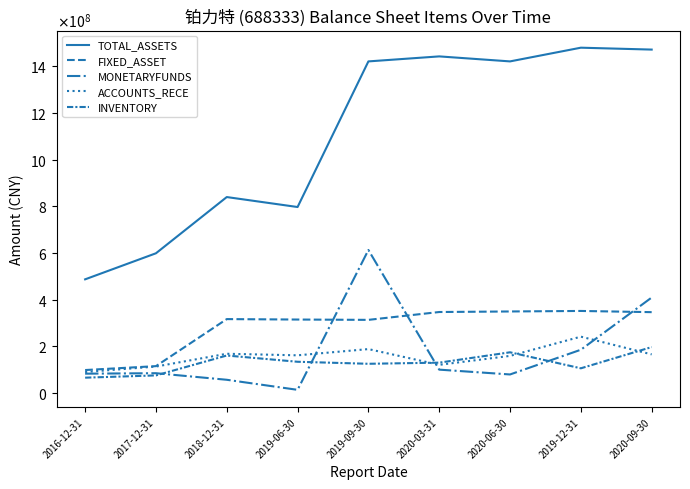

The MONETARYFUNDS series shows 84869600.0 at 2017-12-31. True or false?

True